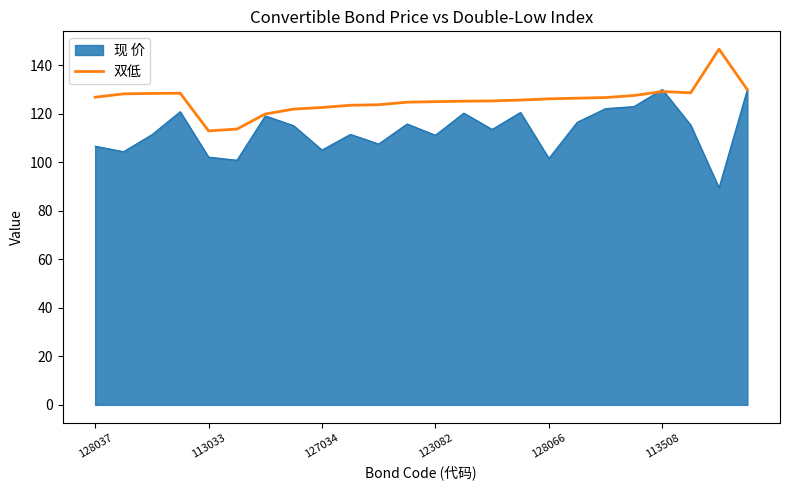

Rank the series by their average value, from lowest to highest.

现 价, 双低